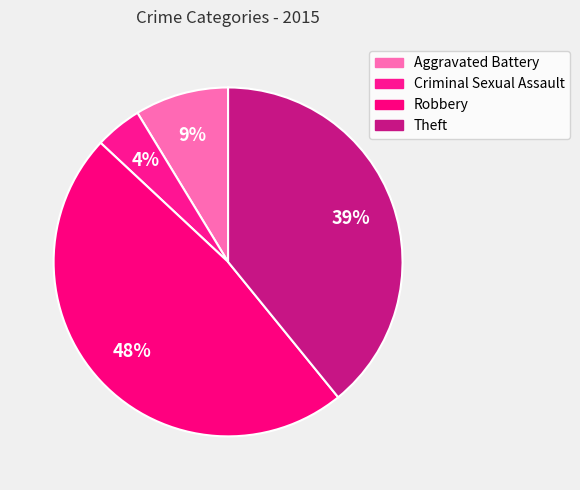

Which slice is the smallest?

Criminal Sexual Assault